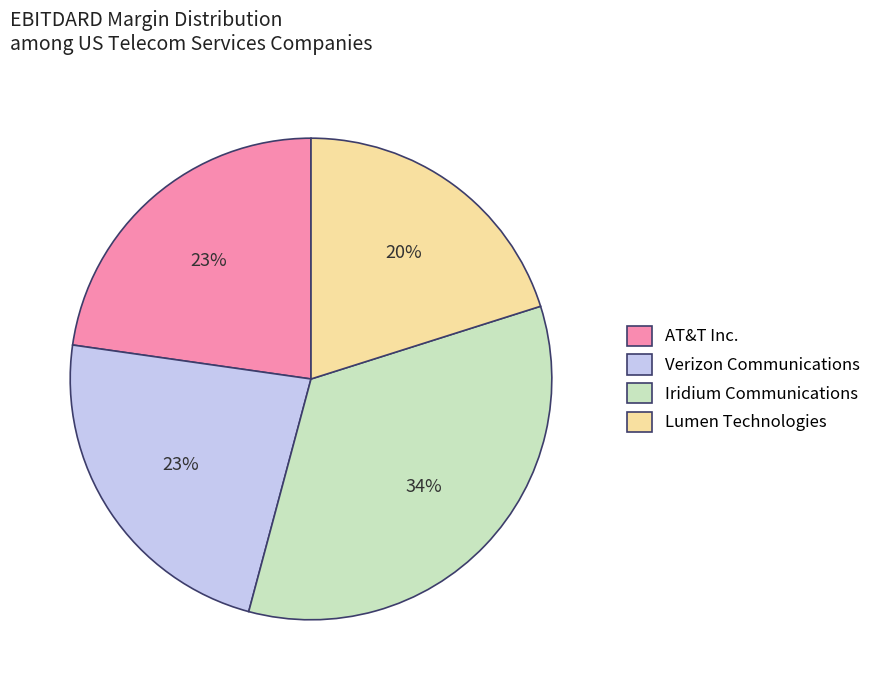

How many slices are in this pie chart?

4